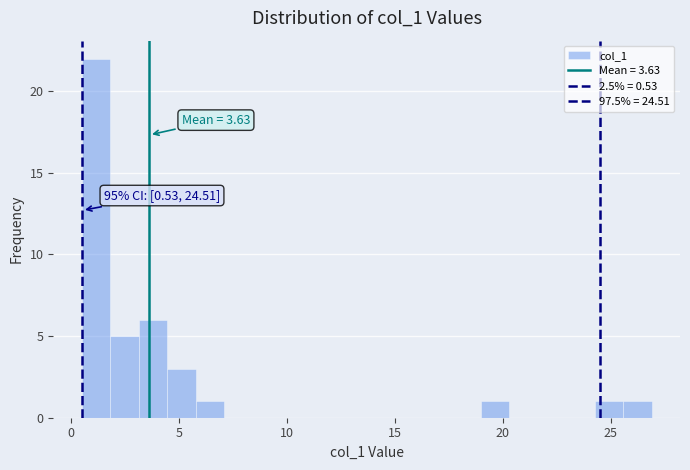

Around what value on the x-axis is the tallest bar? Give the approximate position of its centre, as read against the axis.

1.0